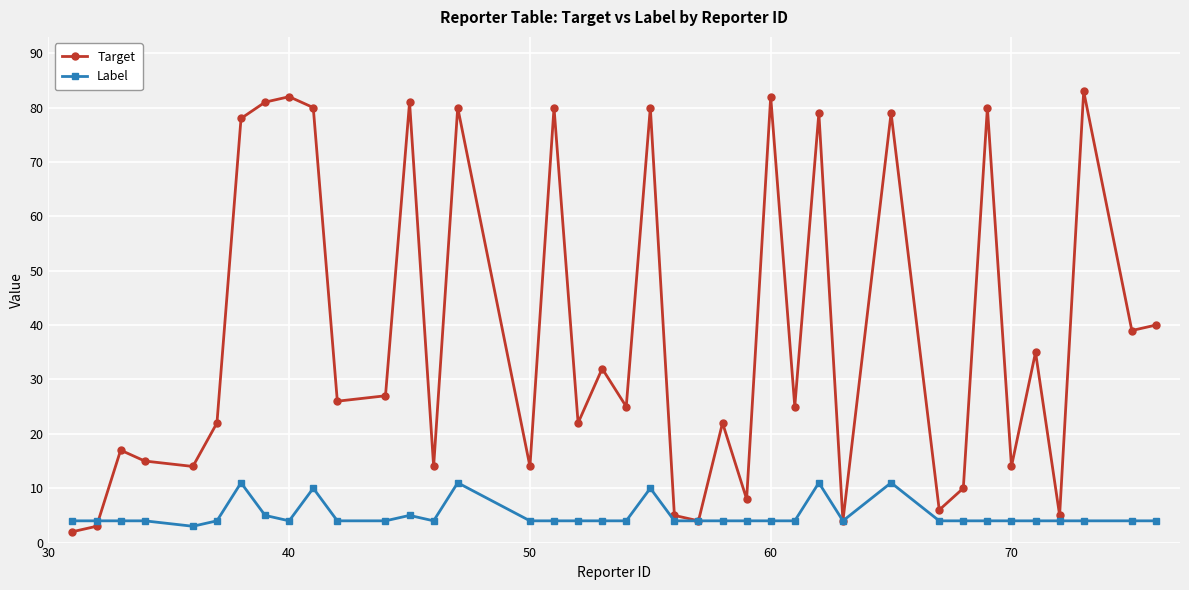

What is the minimum value for Label?

3